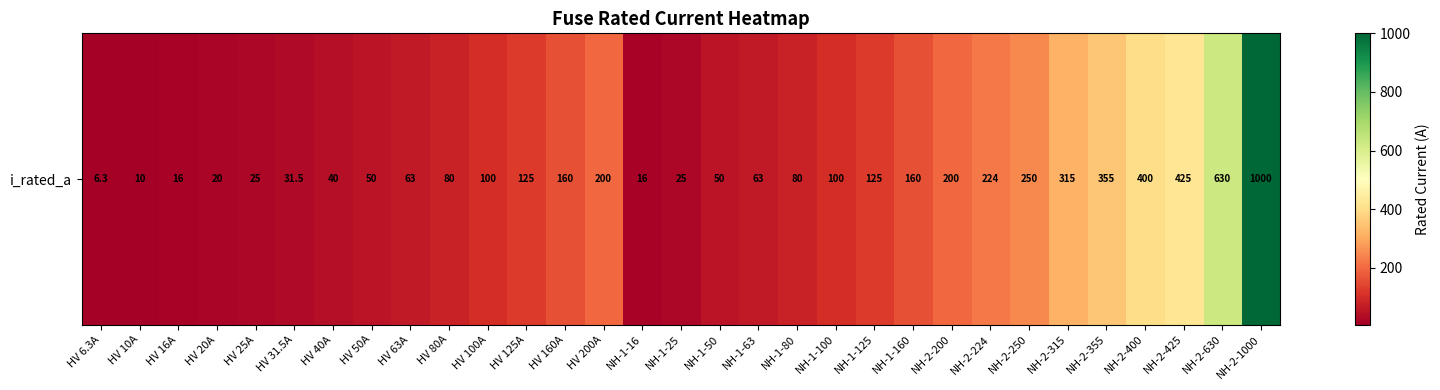

What is the ratio of the value at HV 16A to the value at NH-2-224?

0.1